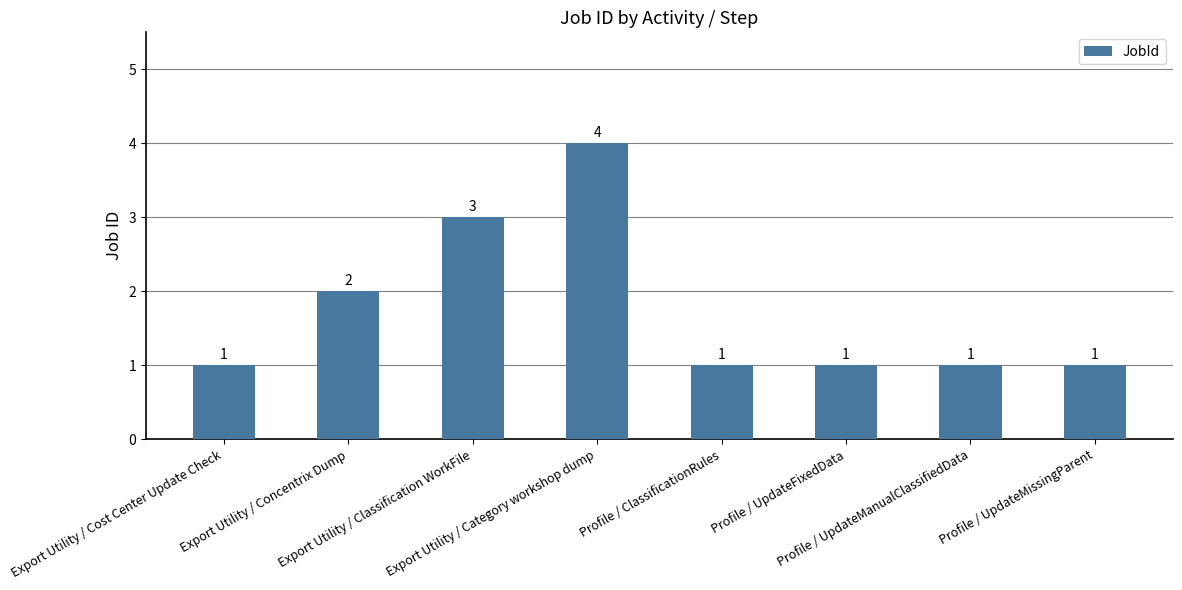

How many values are between 1 and 3?

7